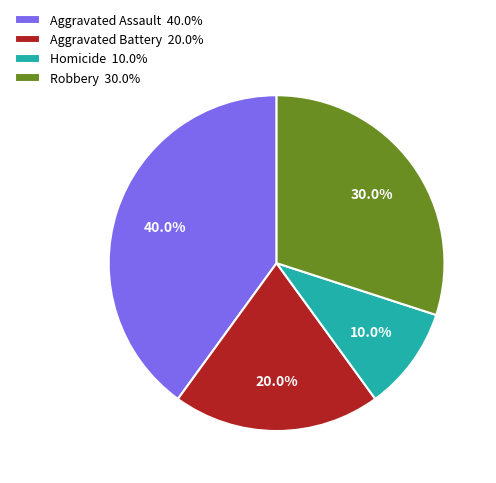

How many slices are in this pie chart?

4